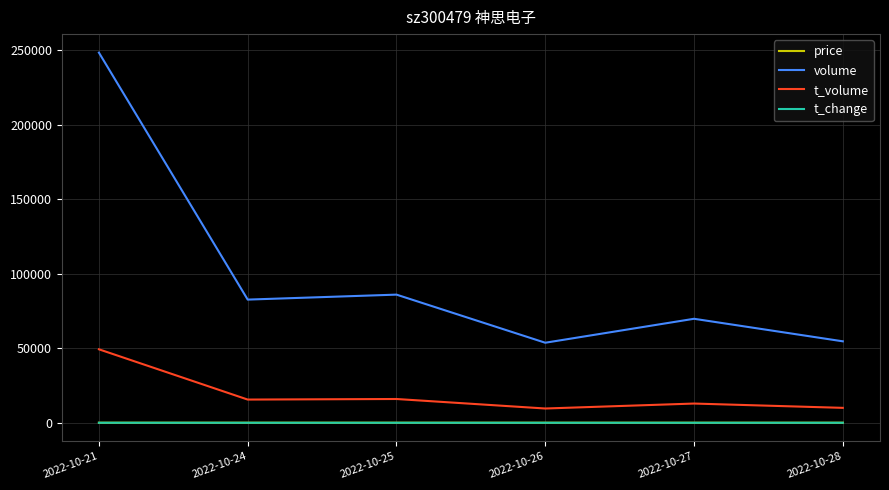

What value does the volume series have at 2022-10-25?

85983.0